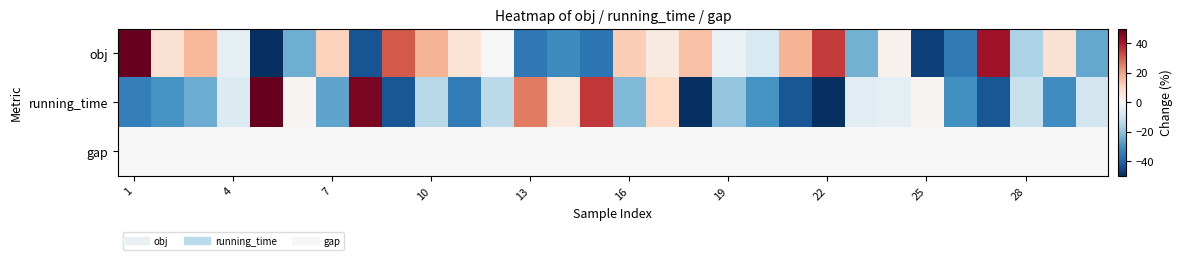

Count the number of data series in this chart.

3